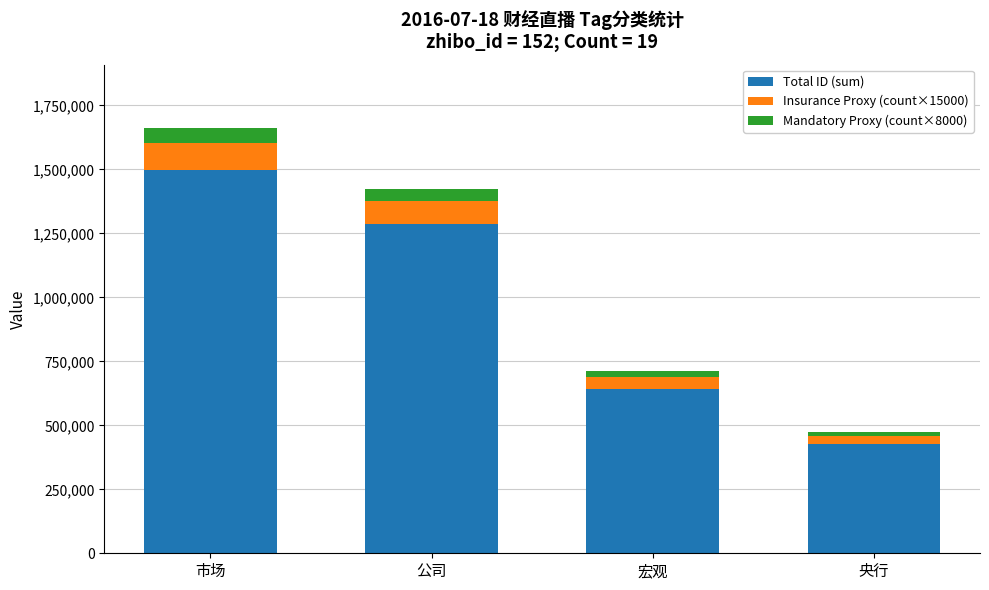

At which category is the sum across all series the highest?

市场